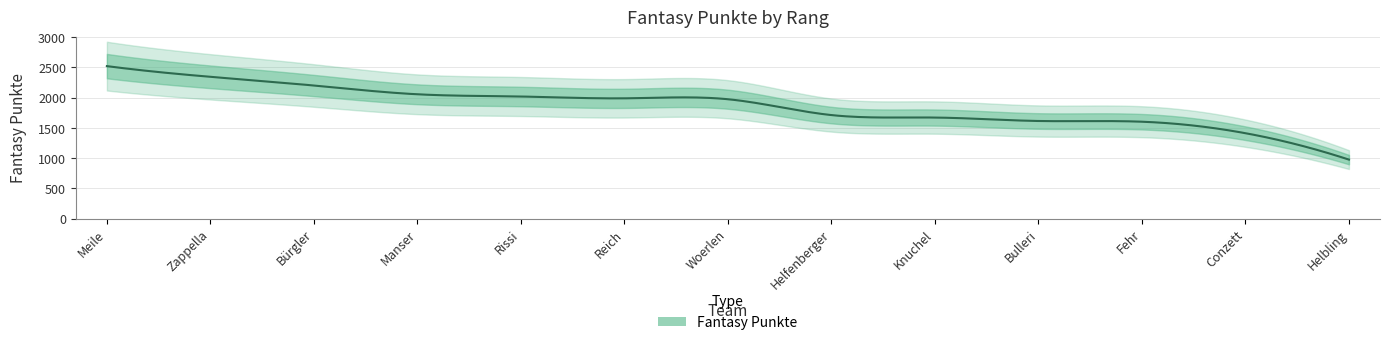

What position from the right is Helfenberger?

6